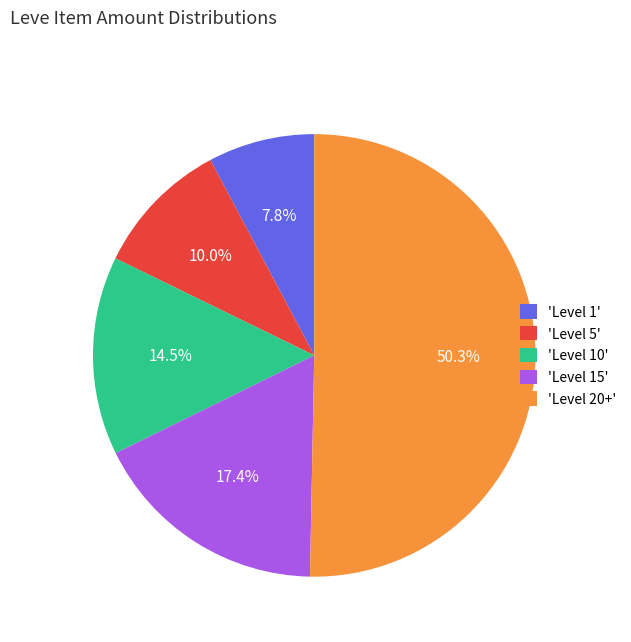

Rank the categories by value from highest to lowest.

'Level 20+', 'Level 15', 'Level 10', 'Level 5', 'Level 1'